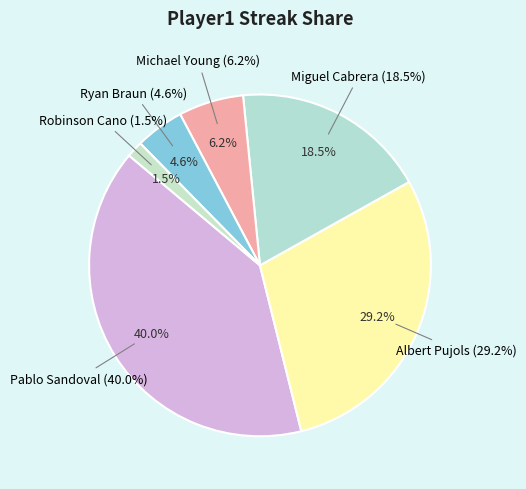

To the nearest percent, what is the combined percentage of Michael Young and Ryan Braun?

11%